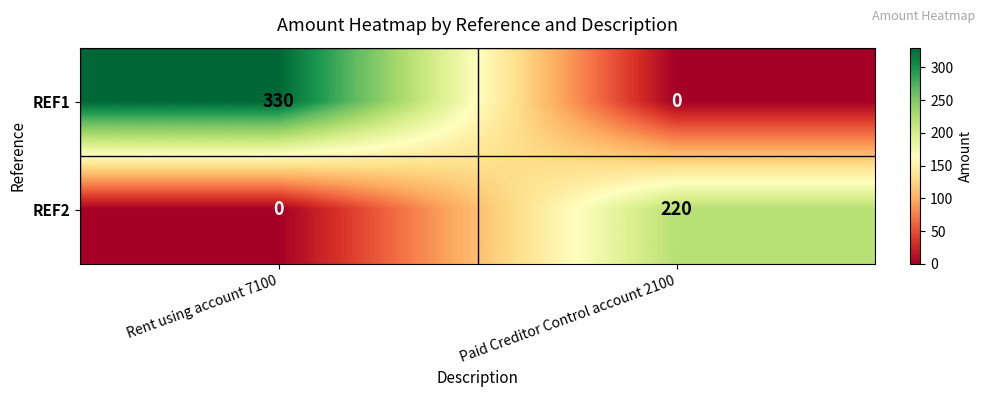

At how many categories does at least one series exceed 95?

2